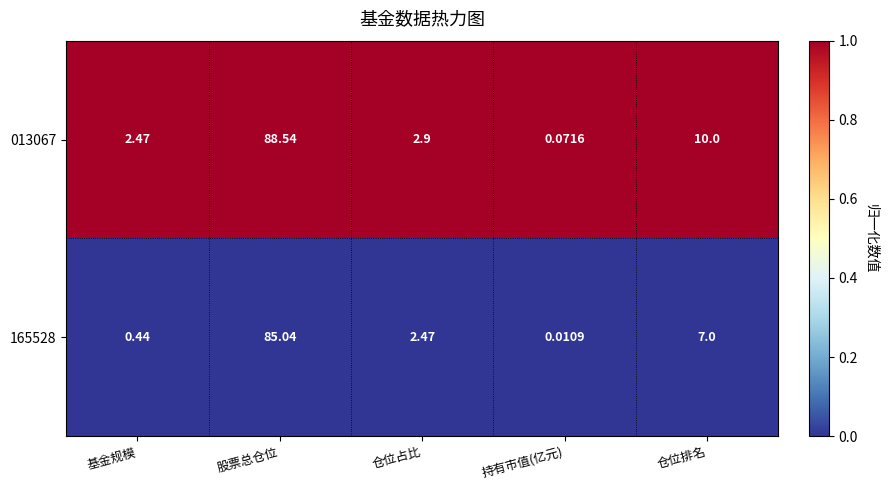

At which label does 165528 reach its minimum?

持有市值(亿元)